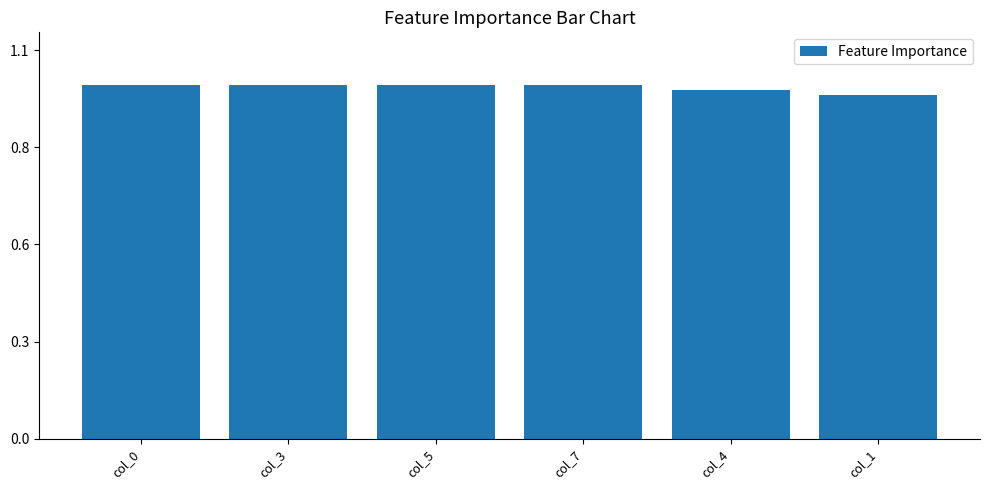

What is the sum of the values at col_3 and col_4?

2.0